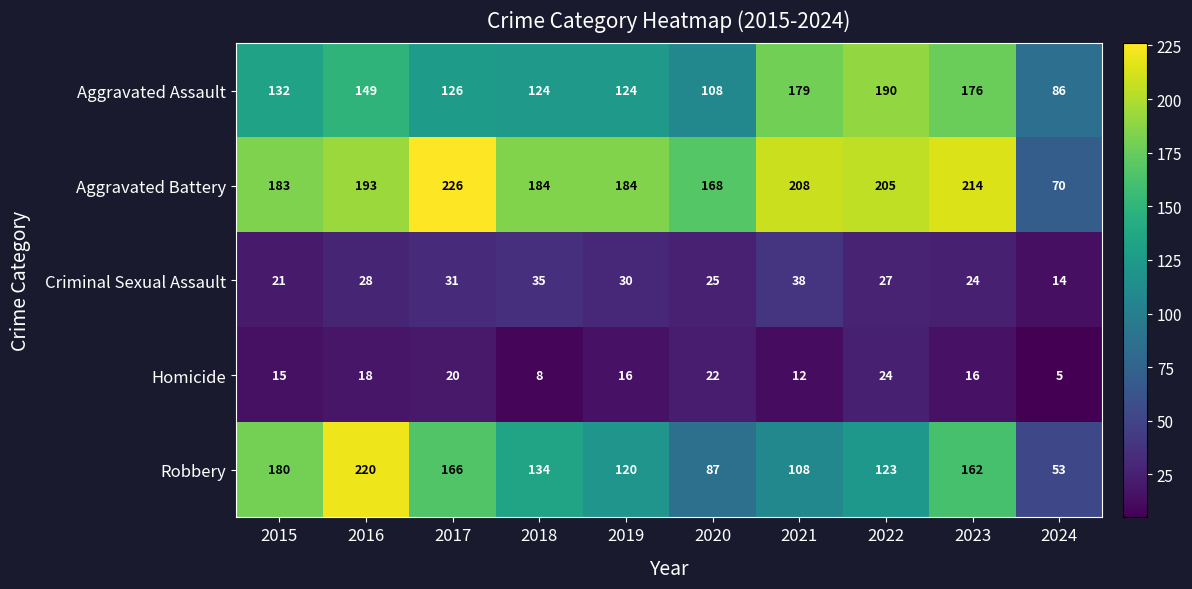

Which series has the widest spread of values?

Robbery